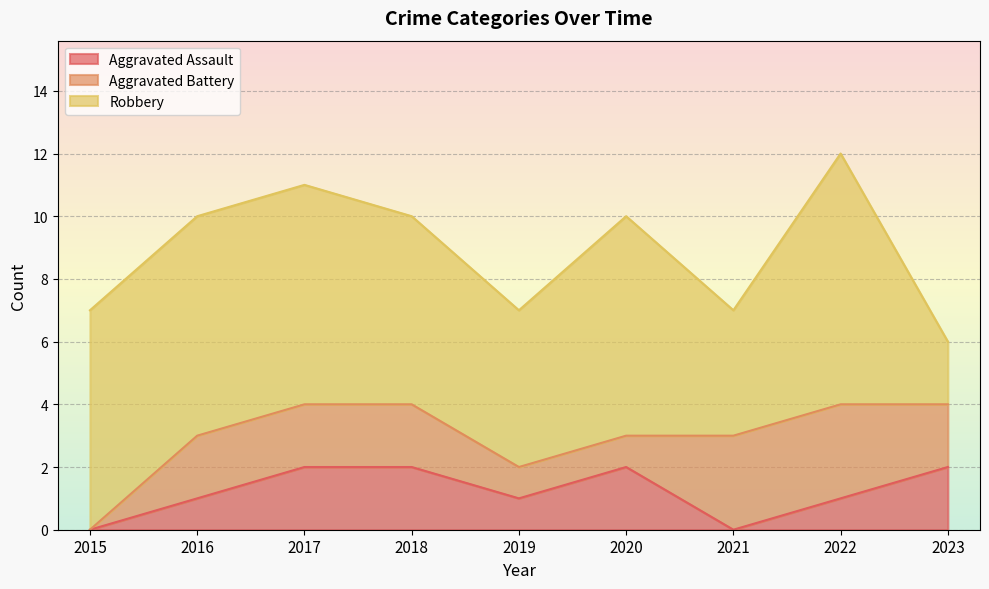

Is it true that Aggravated Assault equals 0 at 2021?

True